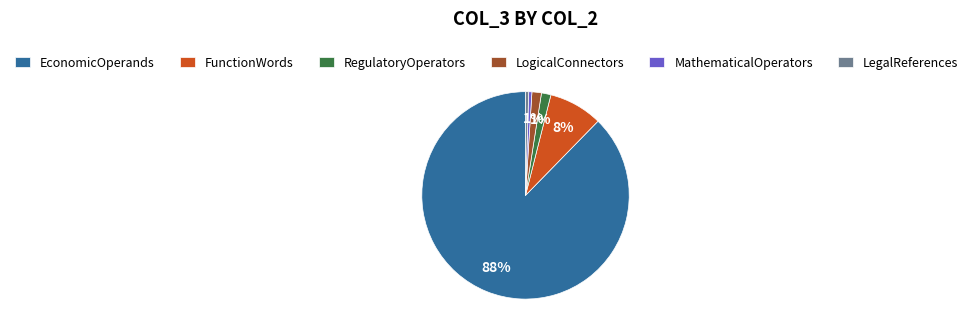

To the nearest percent, what portion does RegulatoryOperators represent?

1%